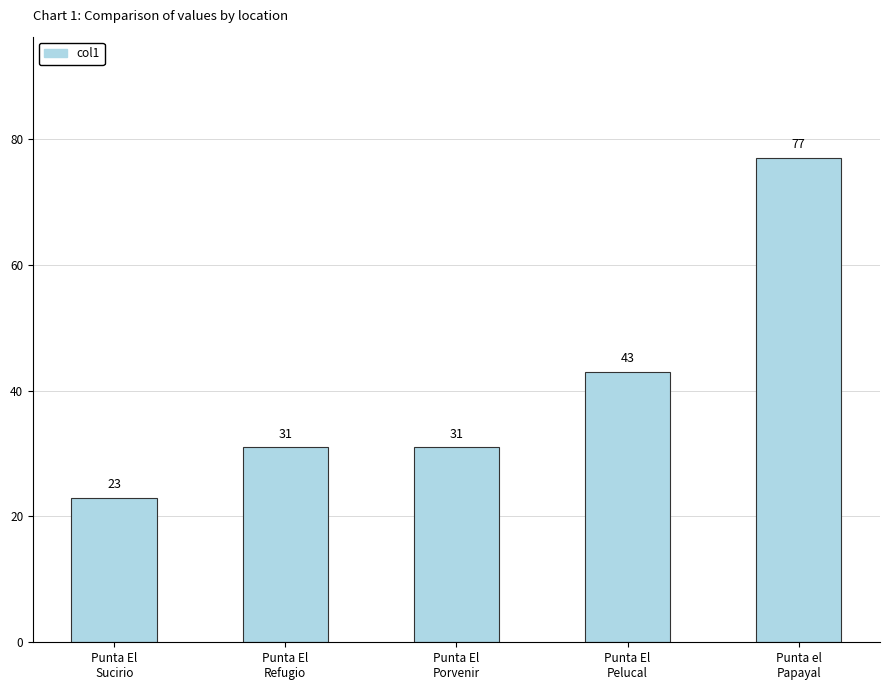

Is it true that the value at Punta El
Pelucal is 43?

True